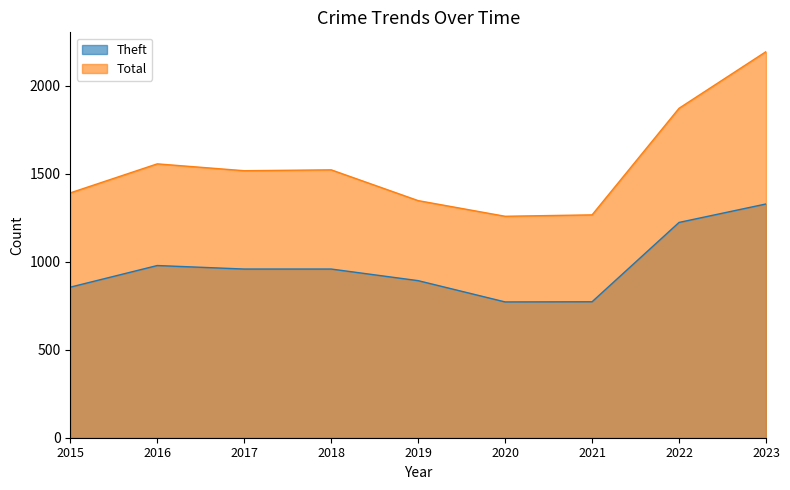

How many categories are shown in the chart?

9